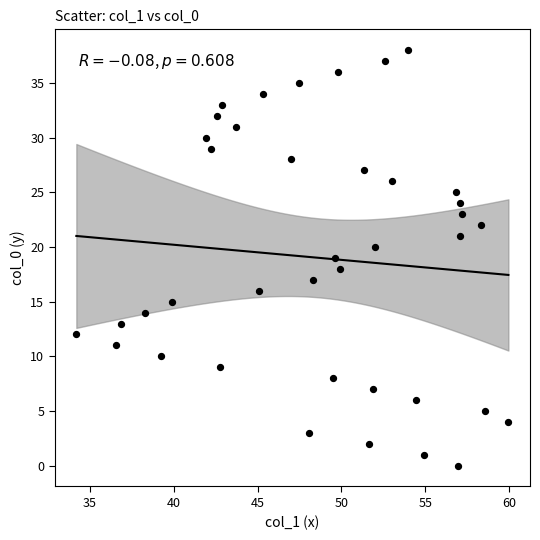

What is the range of Y values (max minus min)?

38